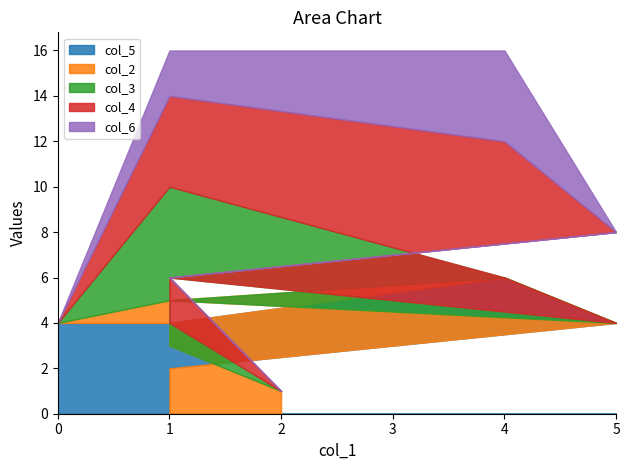

Is it true that col_2 equals 4 at 1?

False